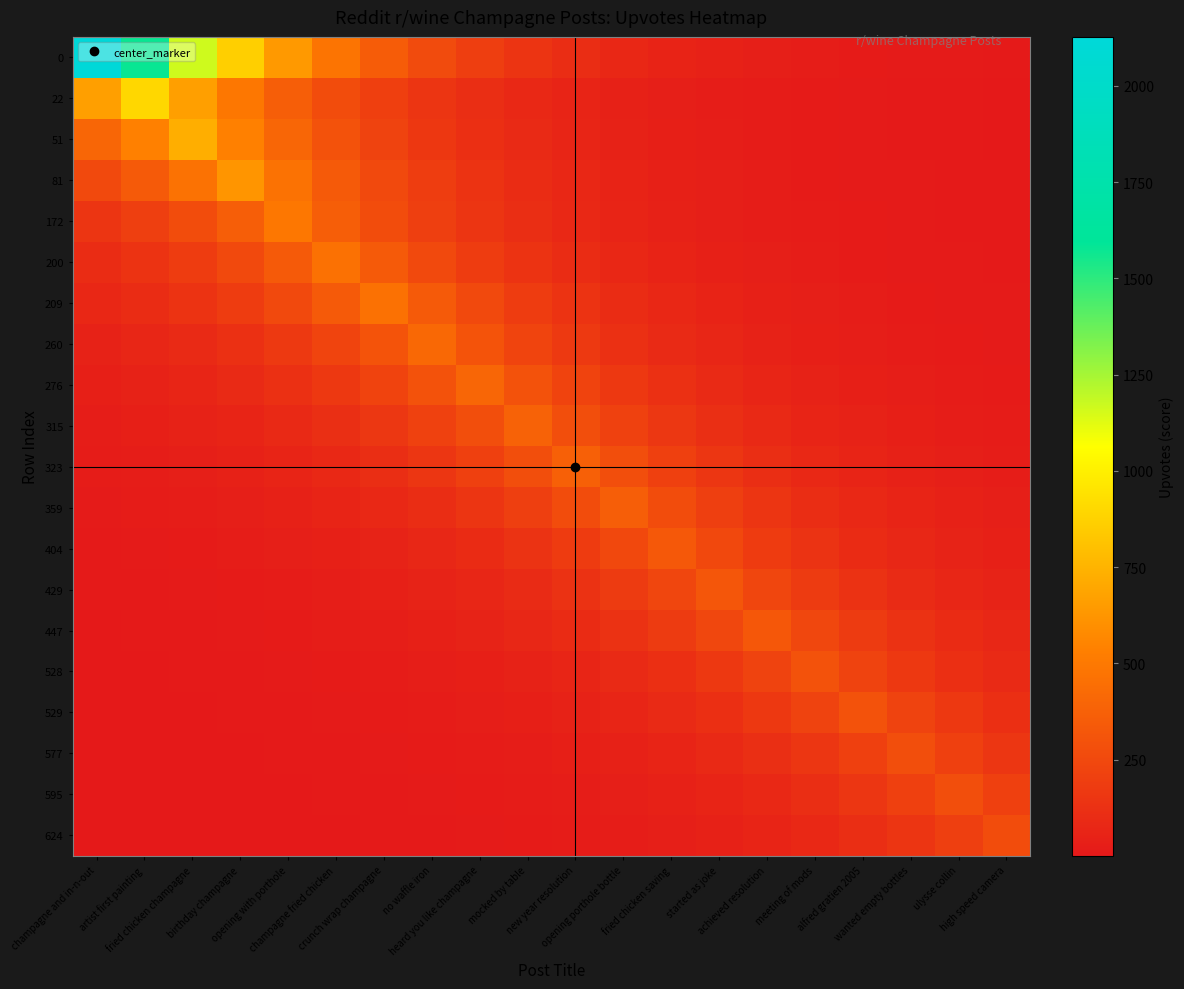

Rank the series at fried chicken champagne from lowest to highest value.

624, 595, 577, 529, 528, 447, 429, 404, 359, 323, 315, 276, 260, 209, 200, 172, 81, 22, 51, 0